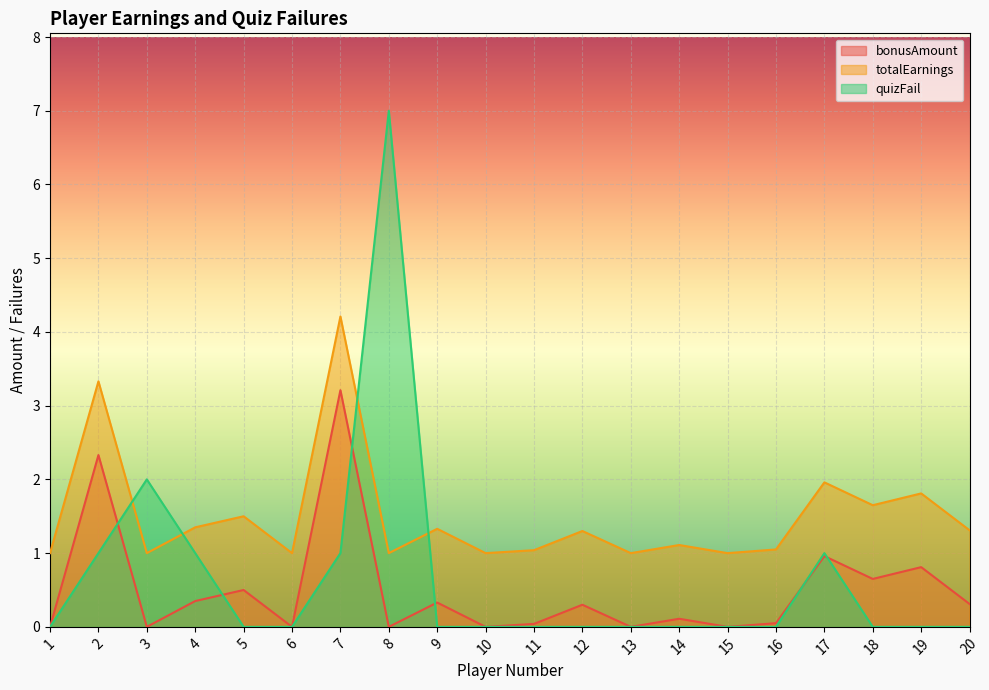

At which category does totalEarnings reach its first local valley?

3